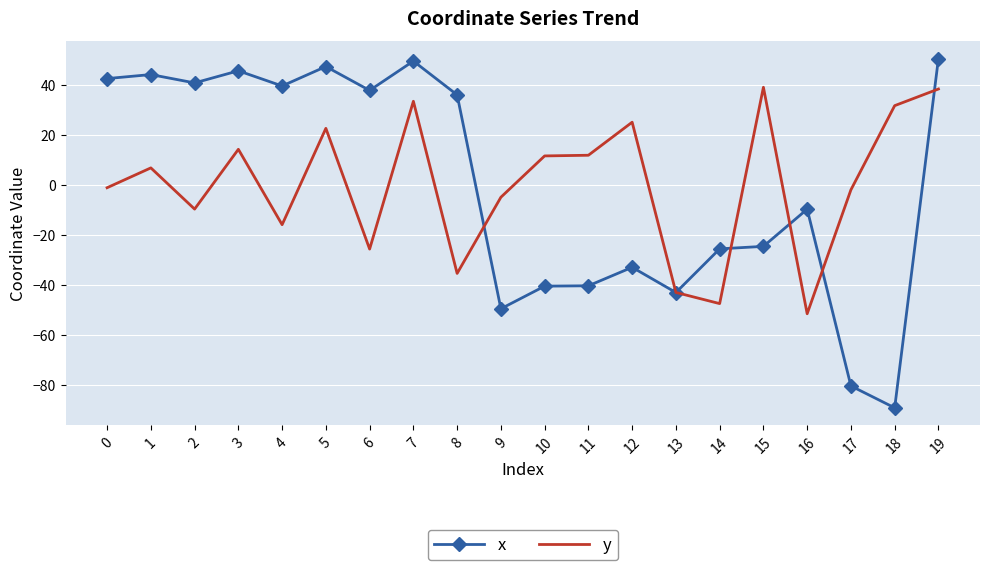

At 15, list the series in order from smallest to largest.

x, y